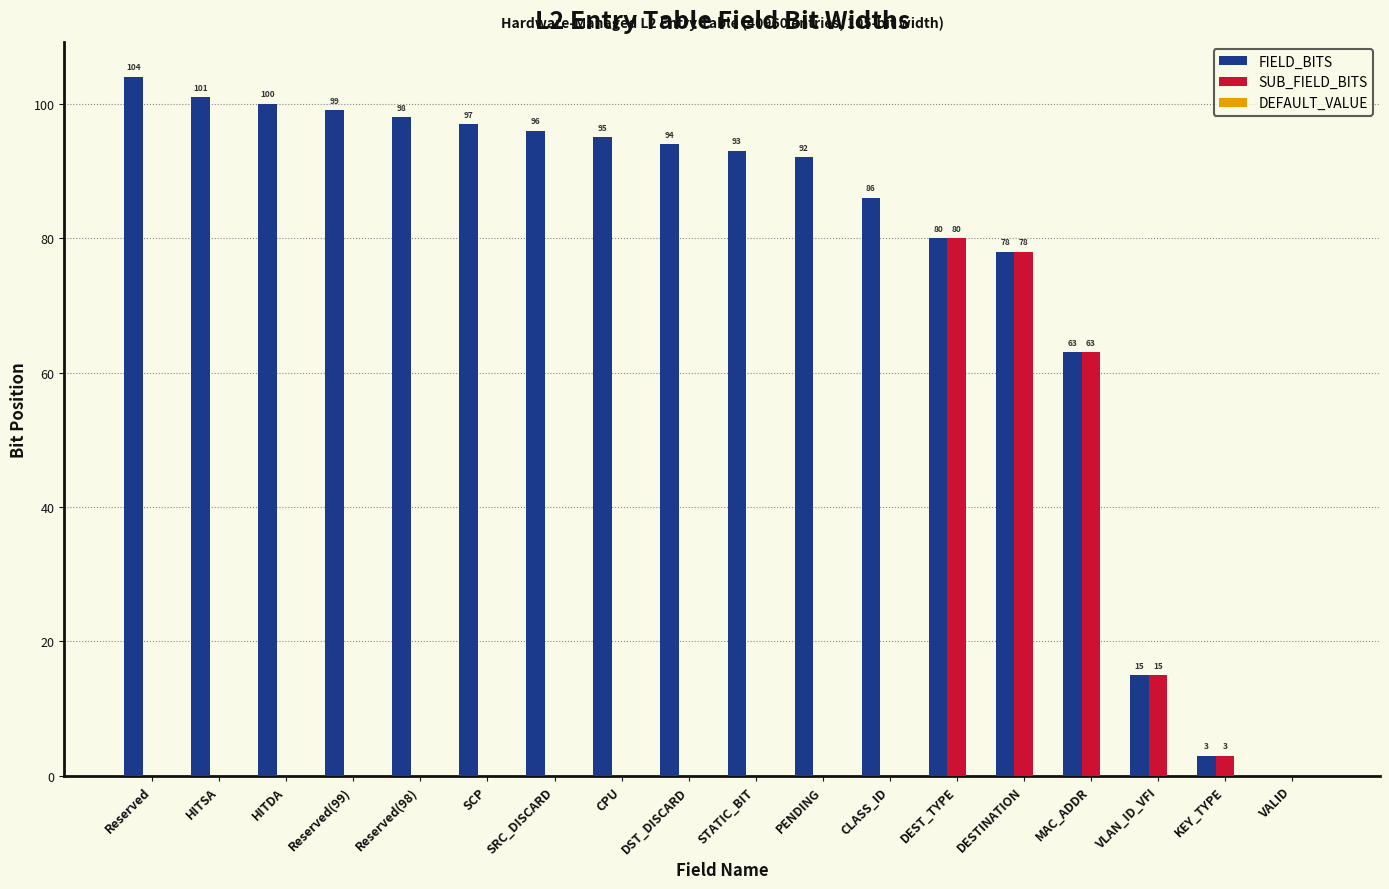

Which series changed the most between Reserved and CPU?

FIELD_BITS